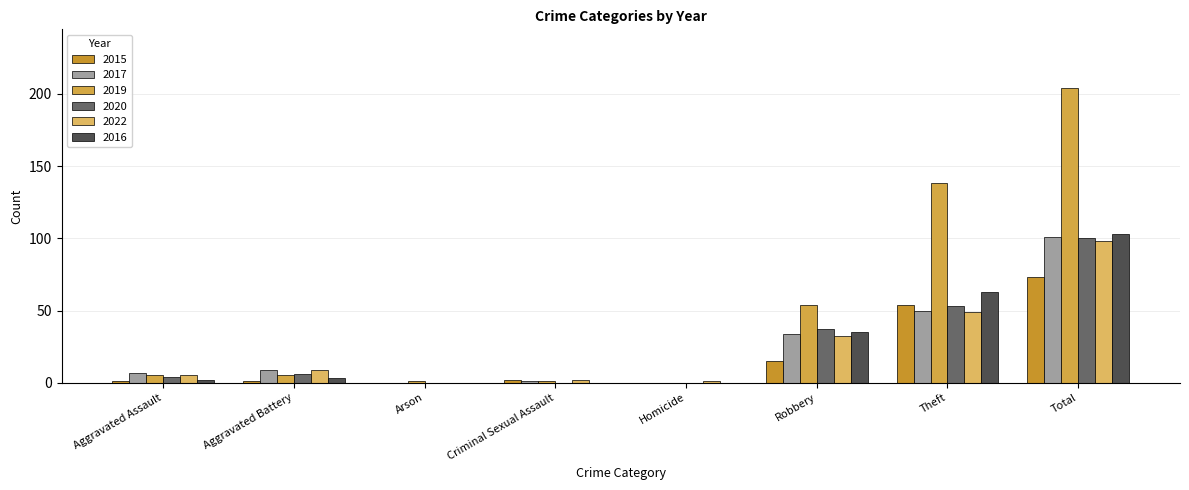

What position from the right is Aggravated Assault?

8